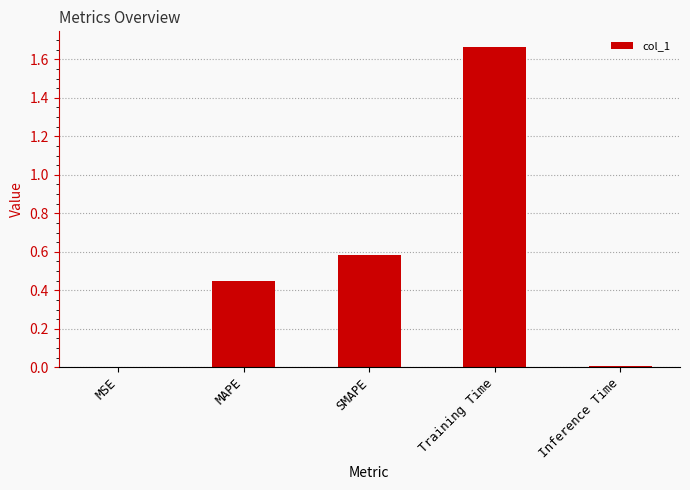

The value at Training Time is 2.6. True or false?

False